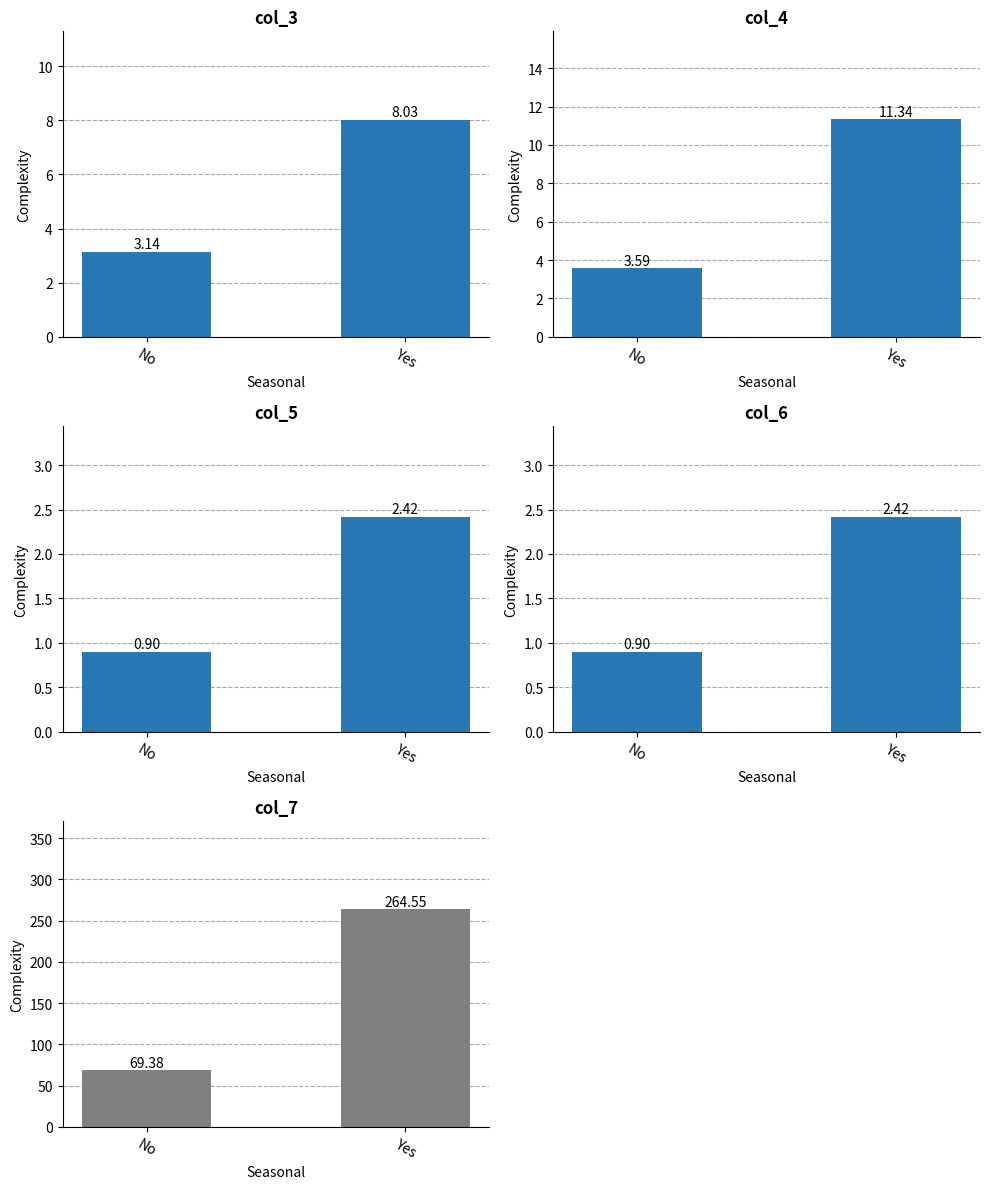

What is the maximum value shown in the chart?

264.5